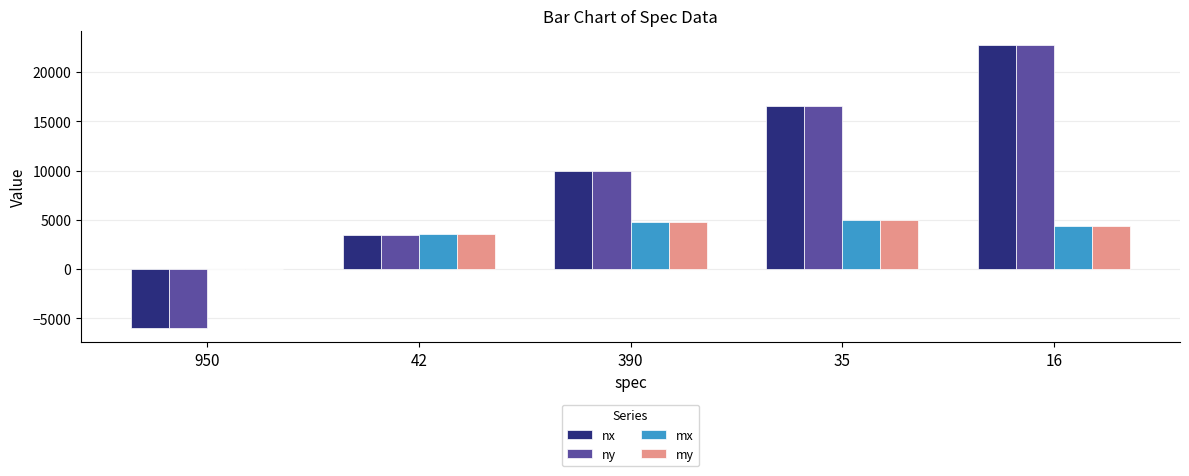

What is the sum of the ny values at 950 and 16?

16819.3